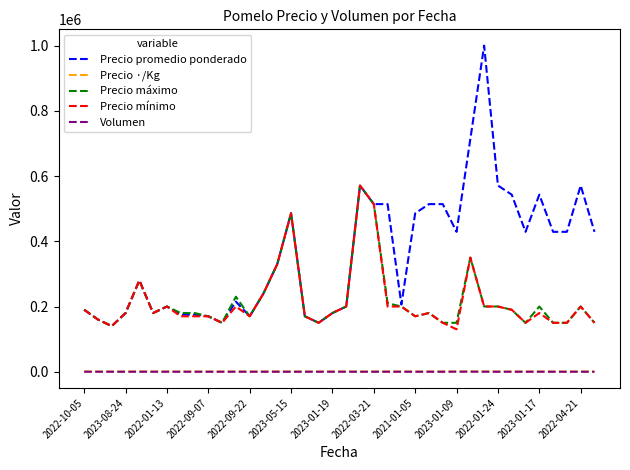

Which series has the largest range (max minus min)?

Precio promedio ponderado